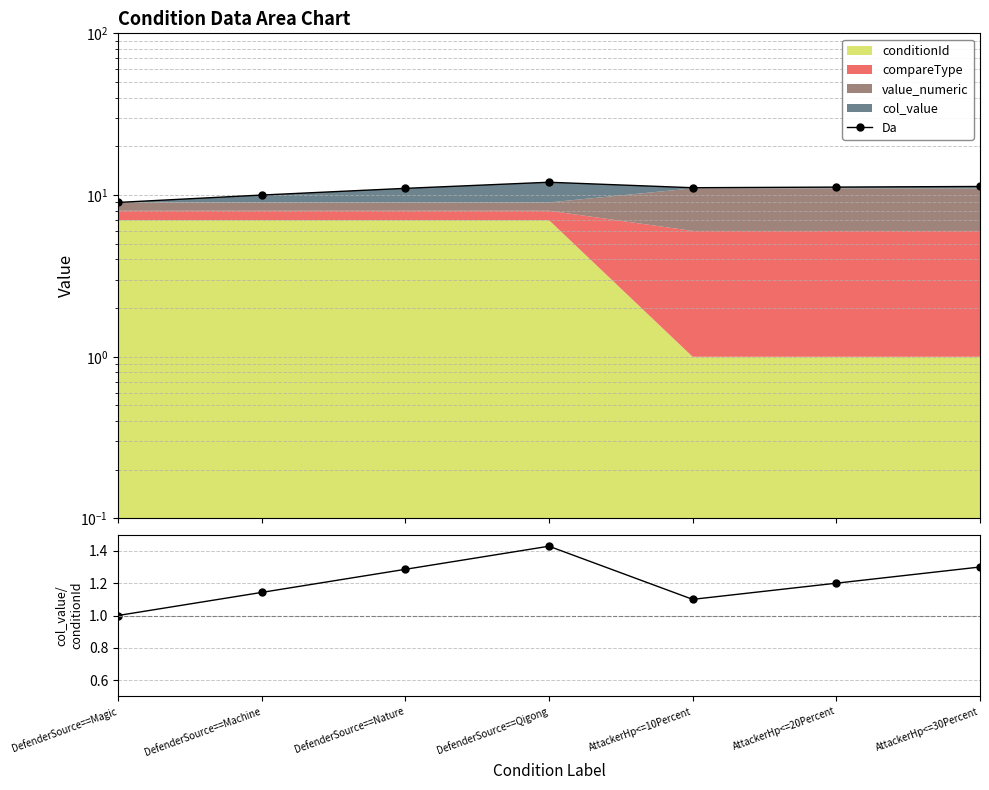

What is the highest value of the Da series?

12.0